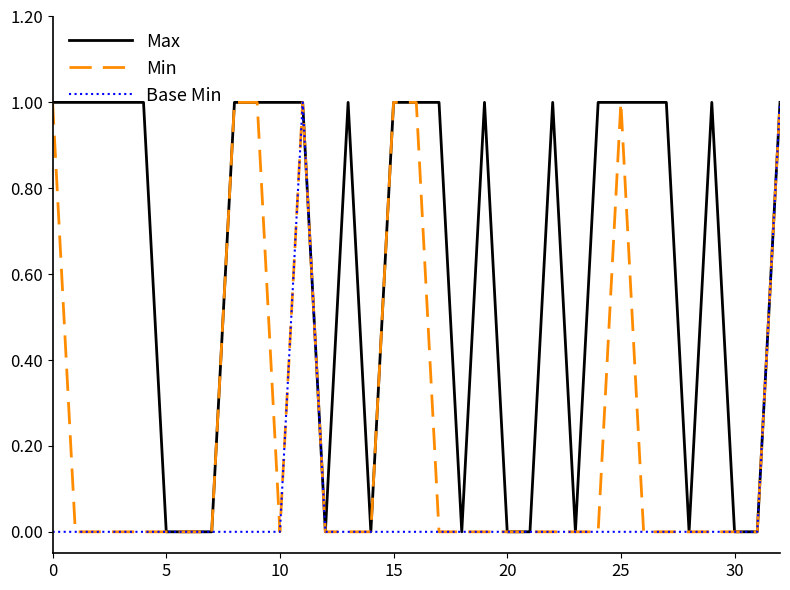

Which series has the largest total across all categories?

Max